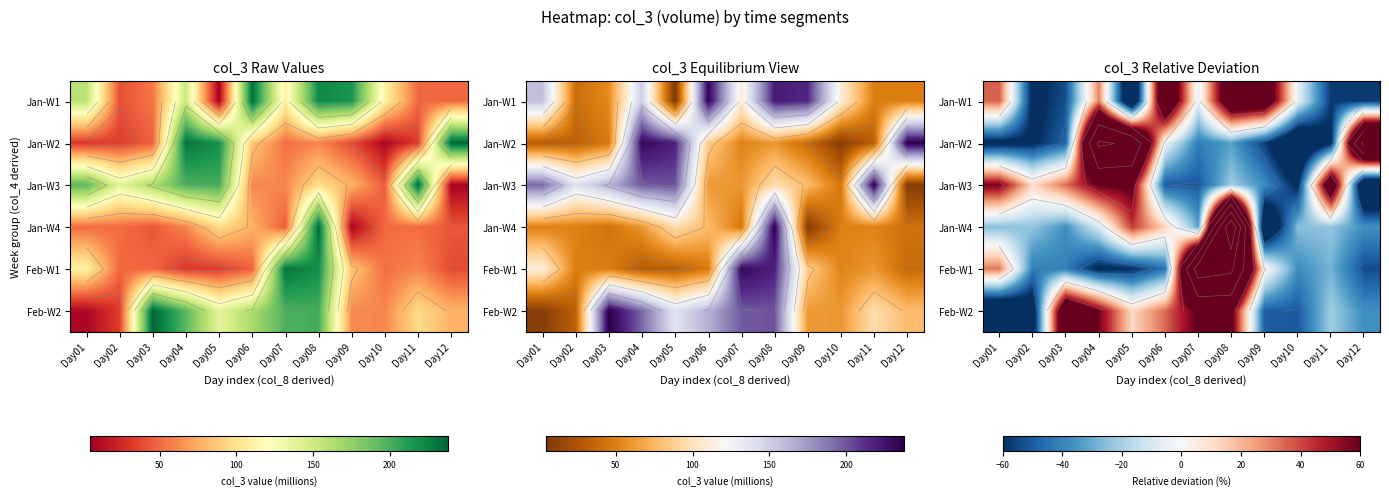

Which category has the highest value across all series?

Day08